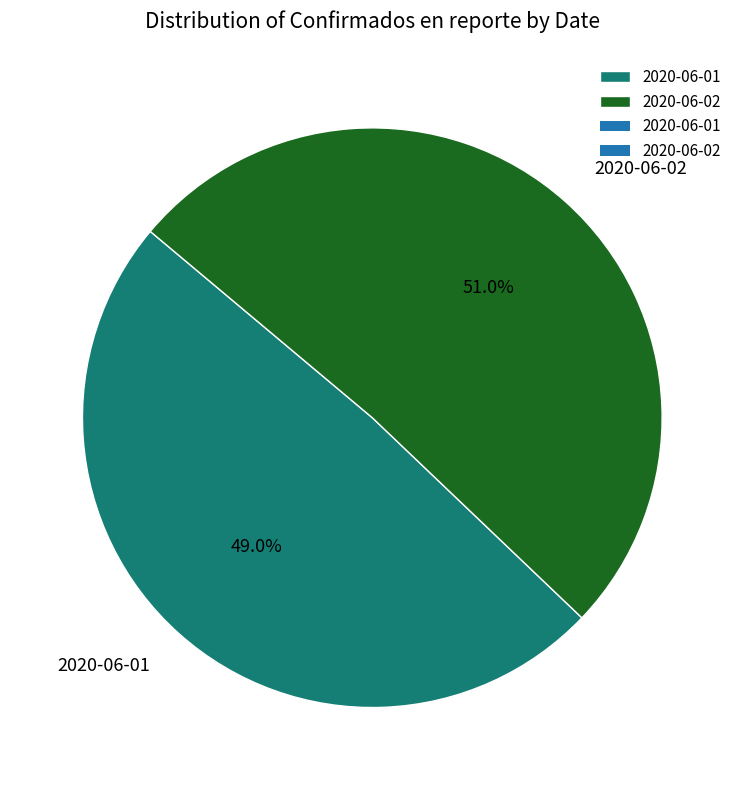

Count the number of slices in the pie.

2